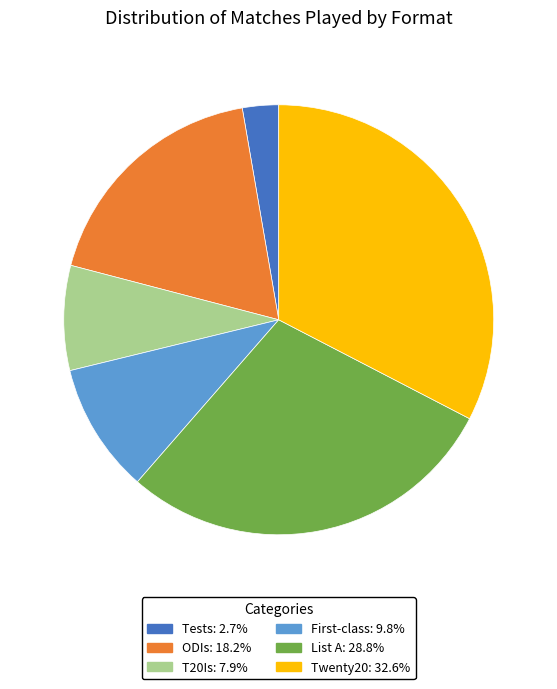

Do Tests and List A together represent more than half of the pie?

No